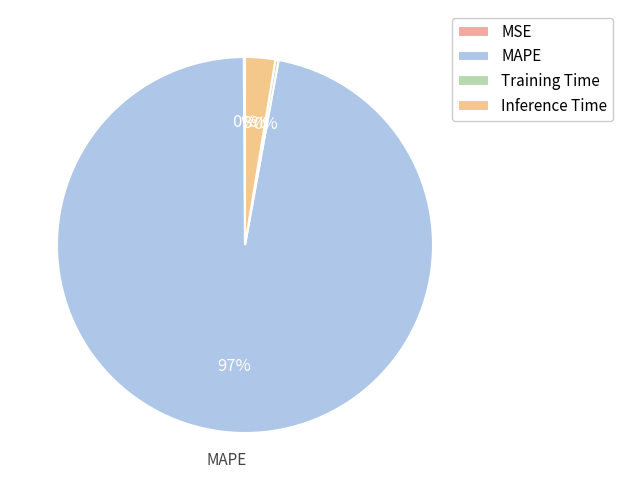

Rank the categories by value from lowest to highest.

MSE, Training Time, Inference Time, MAPE